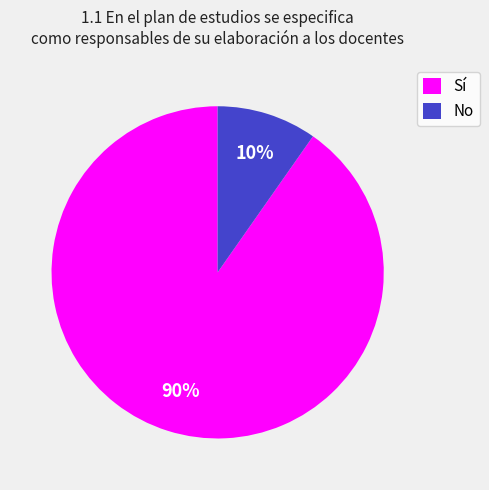

Is the sum of Sí and No greater than half?

Yes